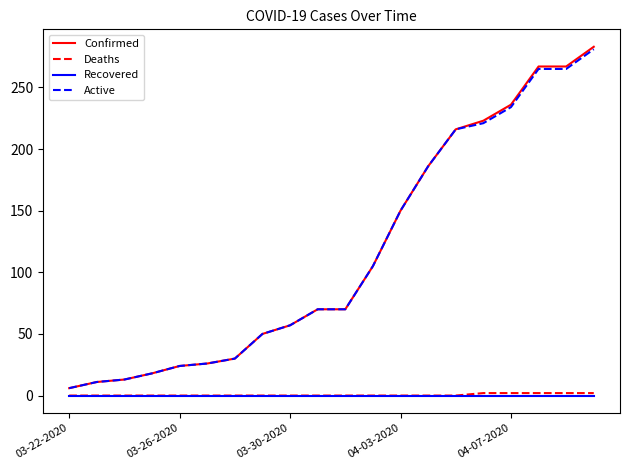

True or false: Recovered and Active cross at least once.

False